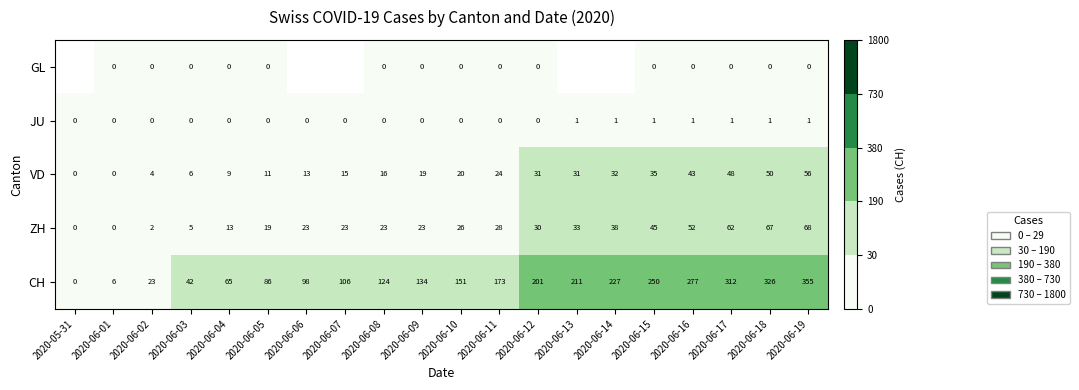

How many data points in VD are less than 20?

10